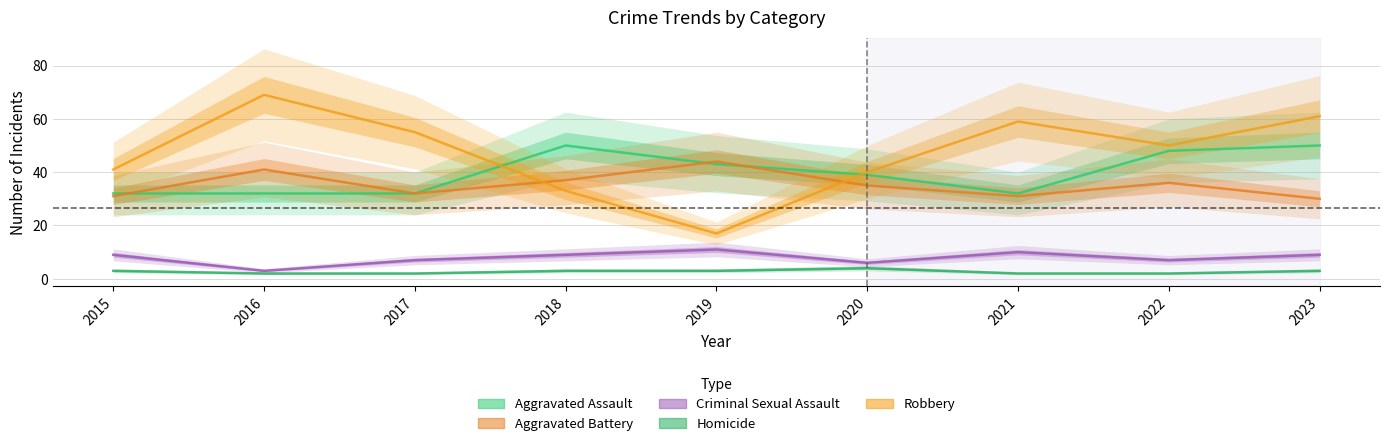

Which category has the lowest value in the Aggravated Battery series?

2023